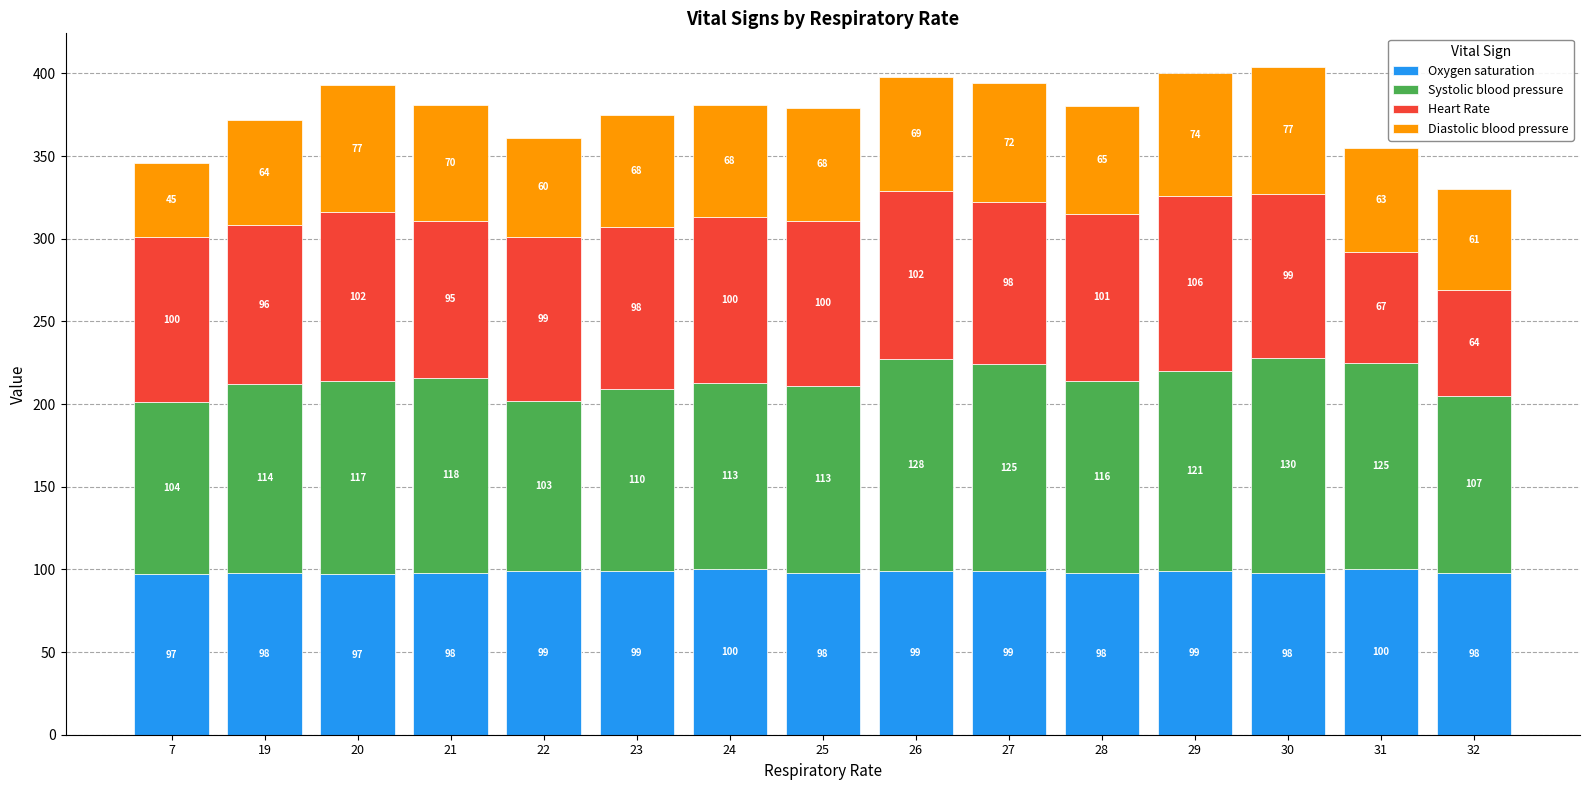

What are all the series names shown in the legend?

Oxygen saturation, Systolic blood pressure, Heart Rate, Diastolic blood pressure